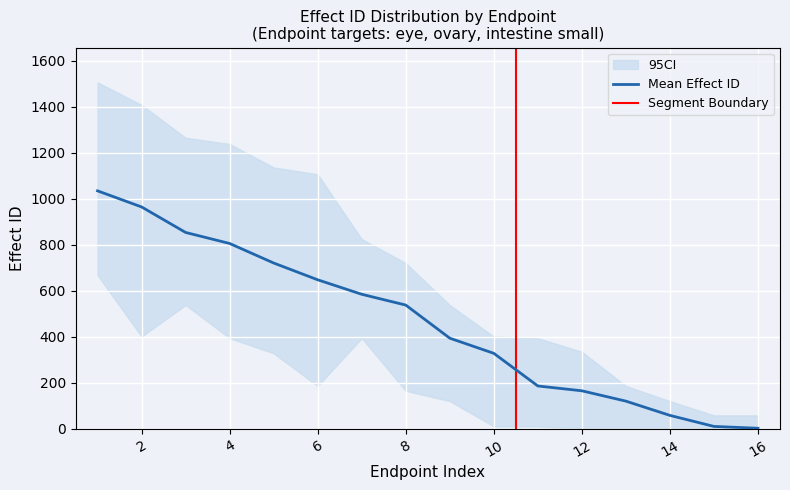

What is the maximum value for Mean Effect ID?

1035